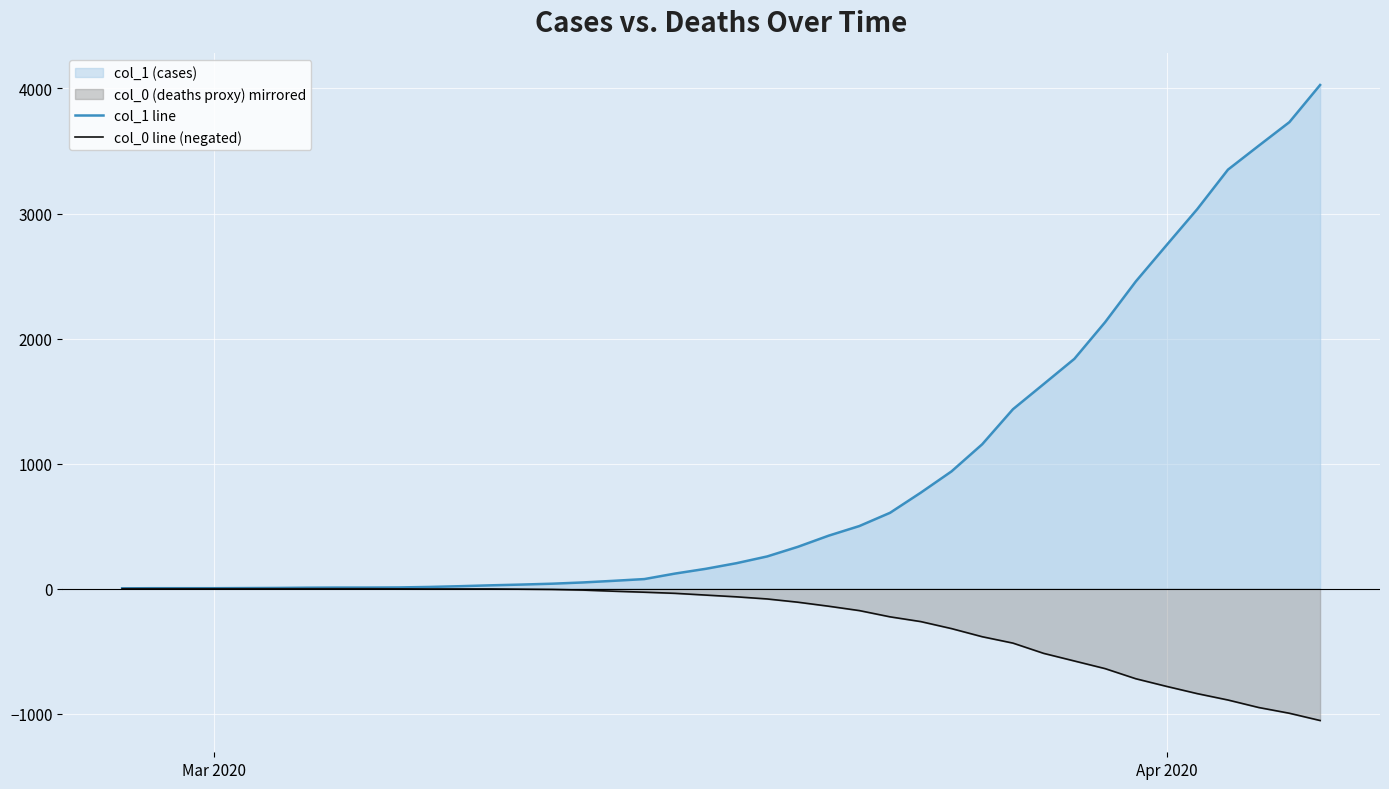

List the series in order of their overall mean, highest first.

col_1 line, col_0 line (negated)